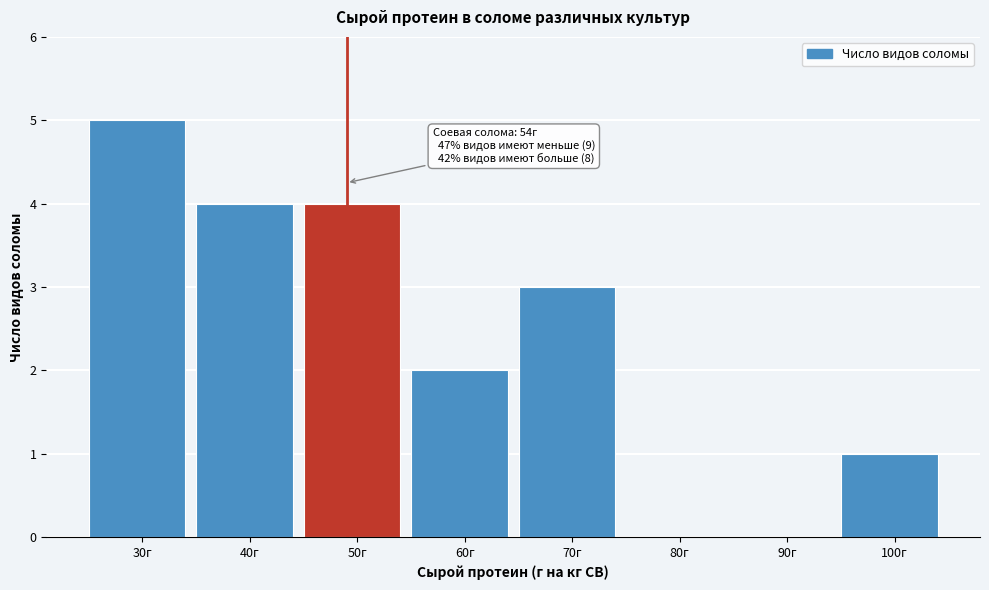

Reading right to left, extract all data points from this chart.

100г=1	90г=0	80г=0	70г=3	60г=2	50г=4	40г=4	30г=5